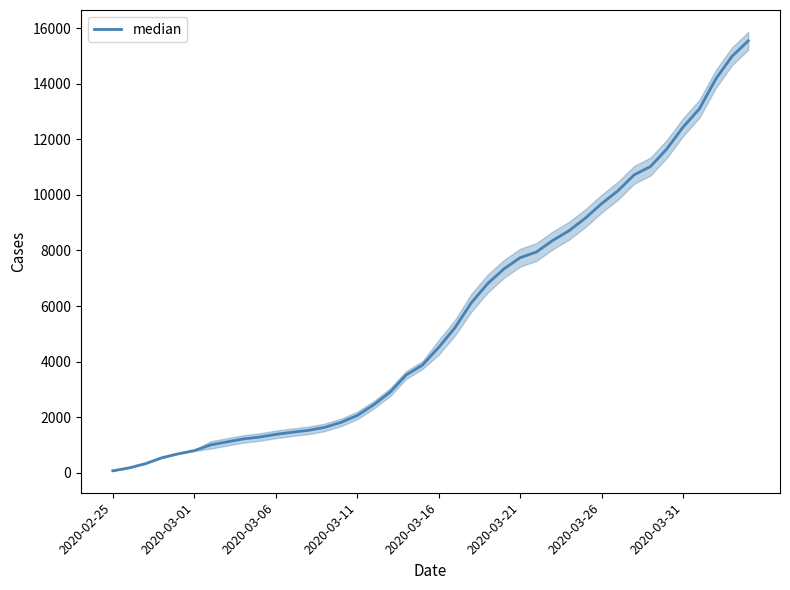

What is the smallest value displayed?

73.0